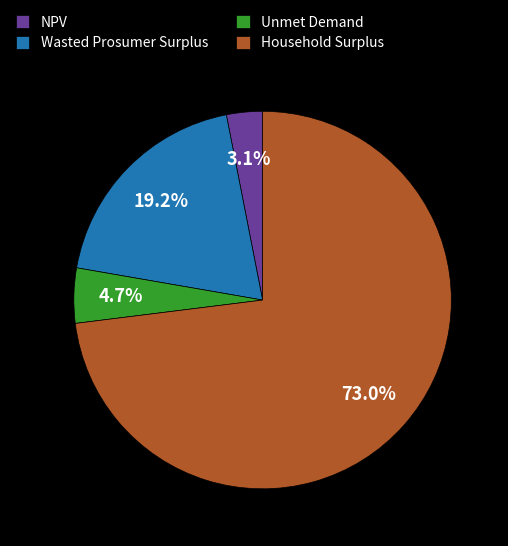

Is it true that NPV is 3% of the pie?

True